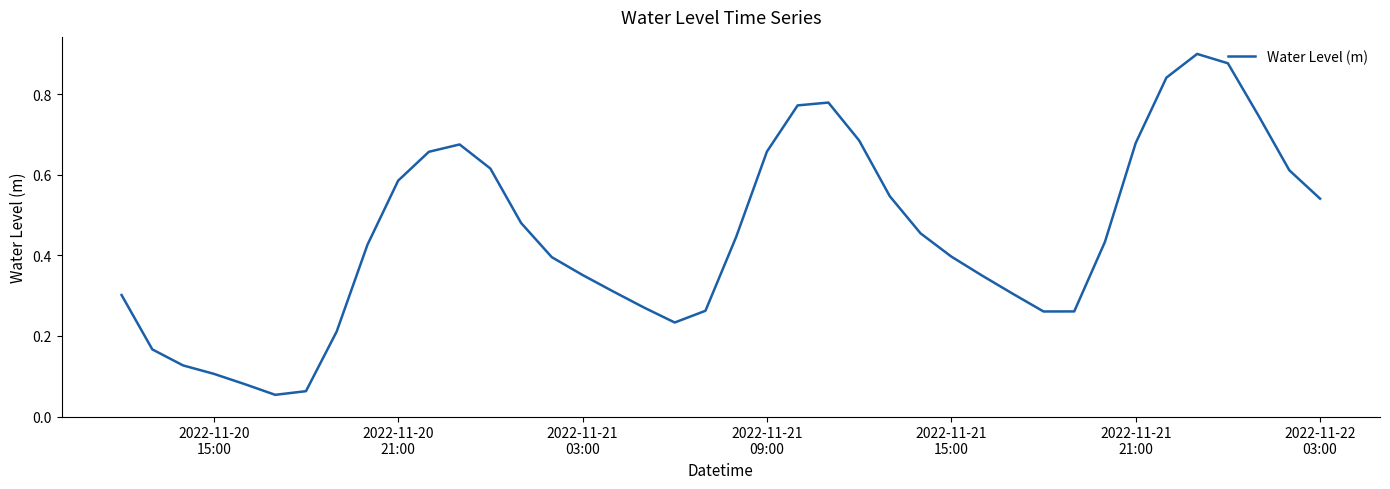

What is the minimum value shown in the chart?

0.1